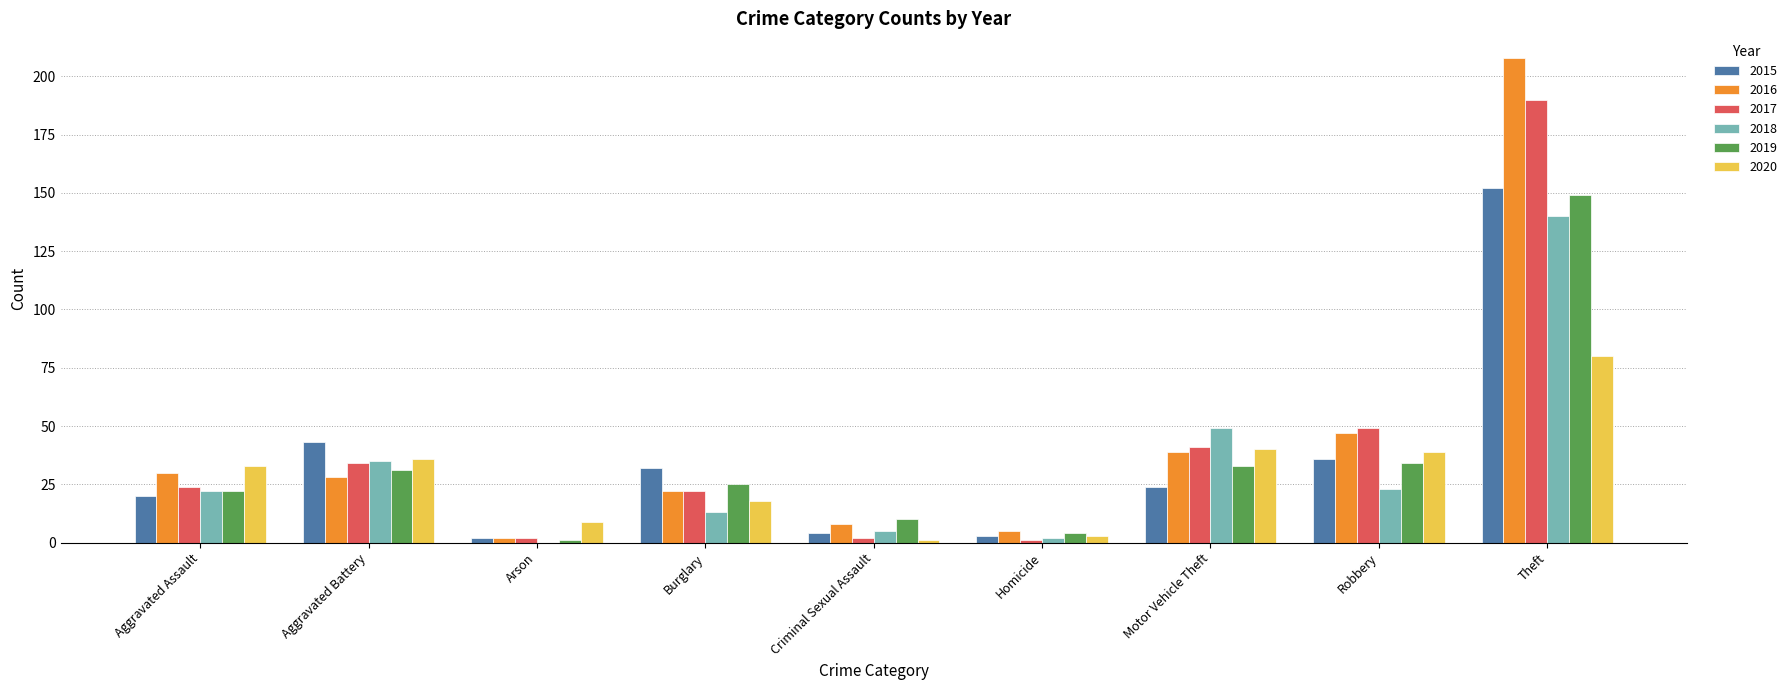

Reading right to left, what are all the values shown in this chart?

2015: 152	36	24	3	4	32	2	43	20
2016: 208	47	39	5	8	22	2	28	30
2017: 190	49	41	1	2	22	2	34	24
2018: 140	23	49	2	5	13	0	35	22
2019: 149	34	33	4	10	25	1	31	22
2020: 80	39	40	3	1	18	9	36	33